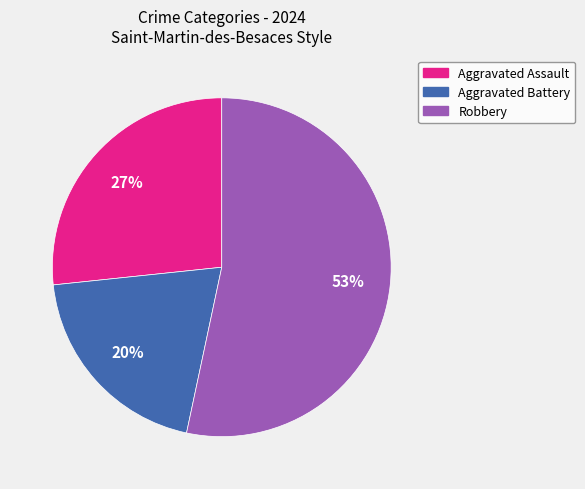

Which category accounts for the majority?

Robbery